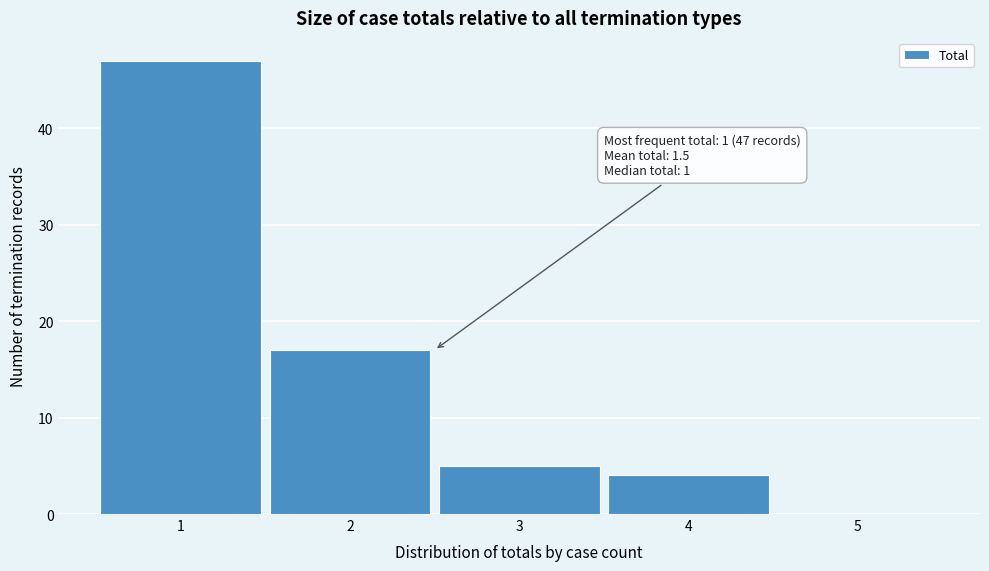

Over which range of the x-axis is the bar tallest?

0.5 to 1.5